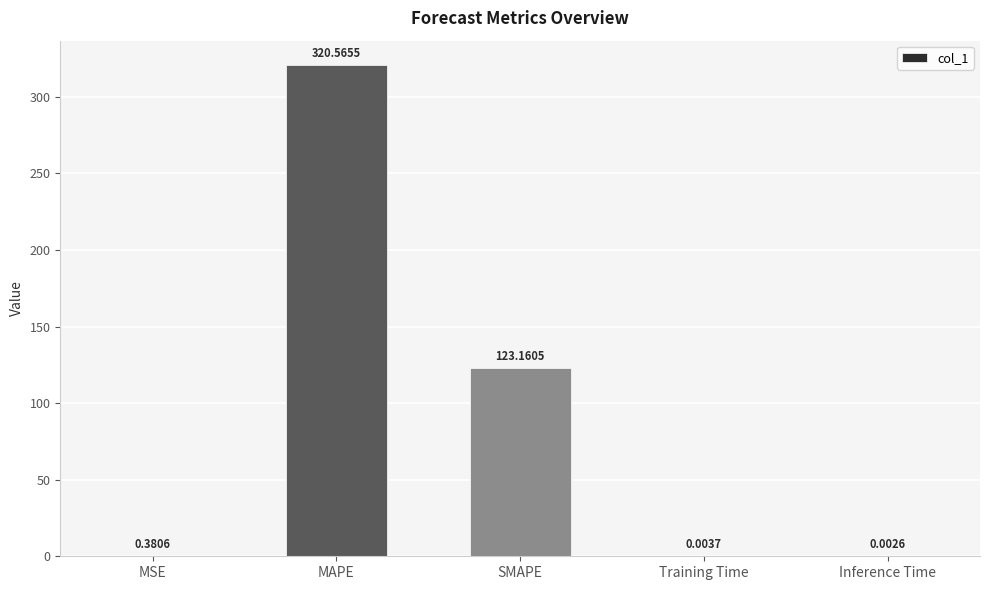

Are the bars grouped side by side (vs. stacked)?

No